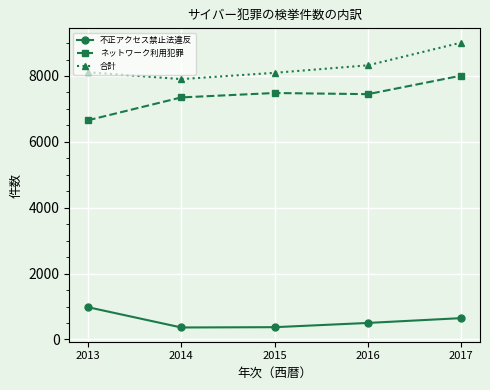

What is the difference between the maximum and minimum values in the 不正アクセス禁止法違反 series?

616